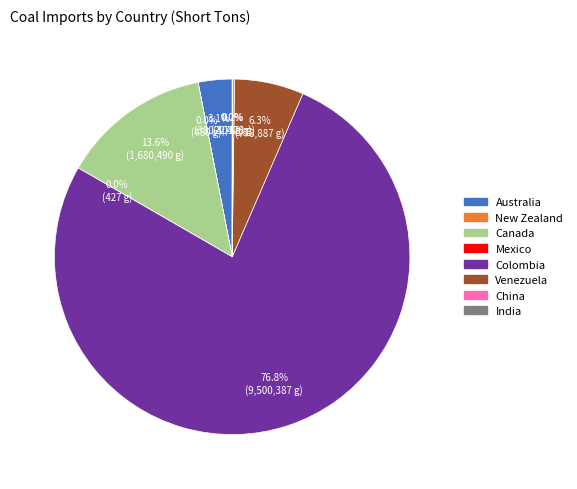

Which category has the biggest portion of the pie?

Colombia